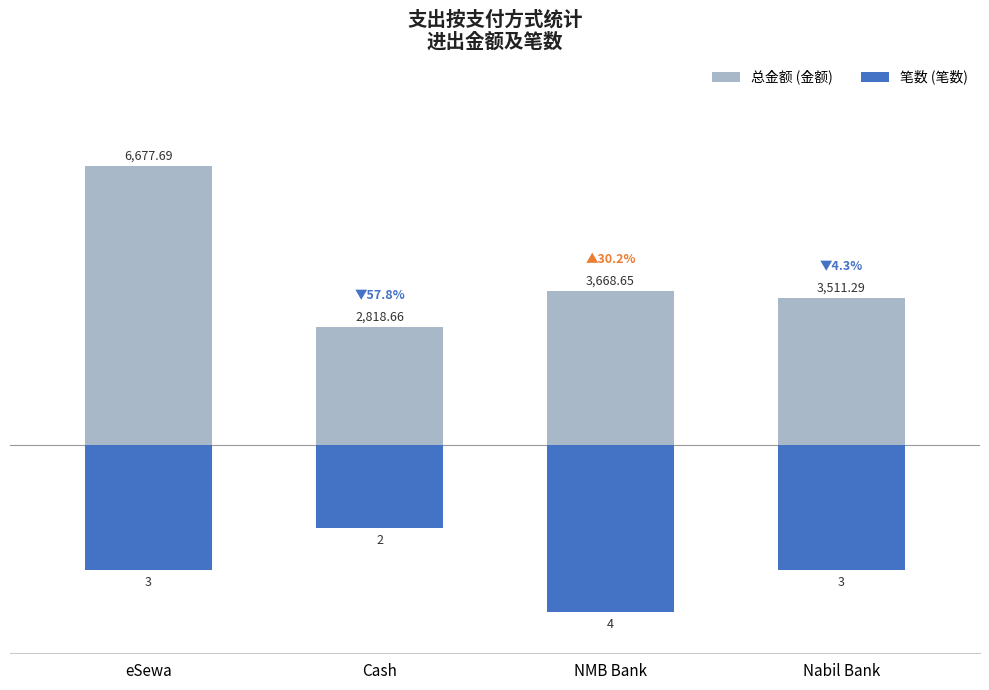

Which label corresponds to the largest value in the chart?

eSewa